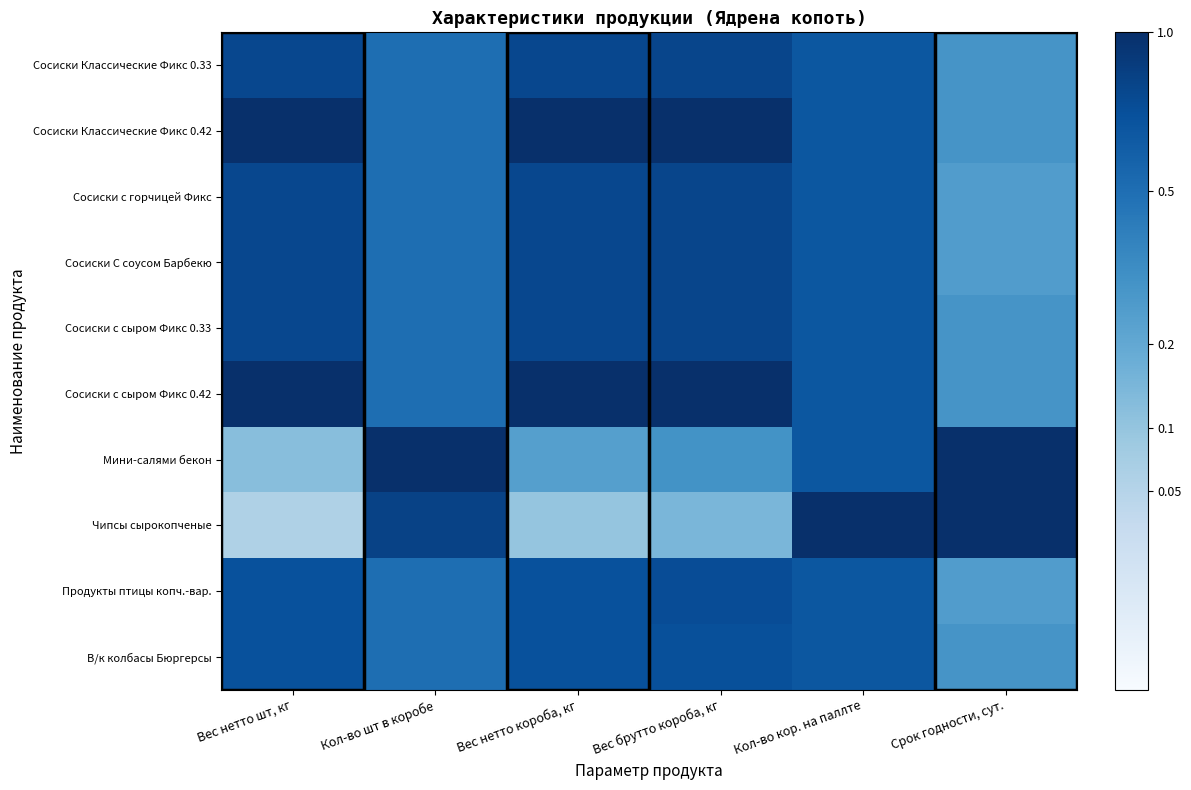

At Вес нетто шт, кг, list the series in order from largest to smallest.

Сосиски Классические Фикс 0.42, Сосиски с сыром Фикс 0.42, Сосиски Классические Фикс 0.33, Сосиски с горчицей Фикс, Сосиски С соусом Барбекю, Сосиски с сыром Фикс 0.33, Продукты птицы копч.-вар., В/к колбасы Бюргерсы, Мини-салями бекон, Чипсы сырокопченые